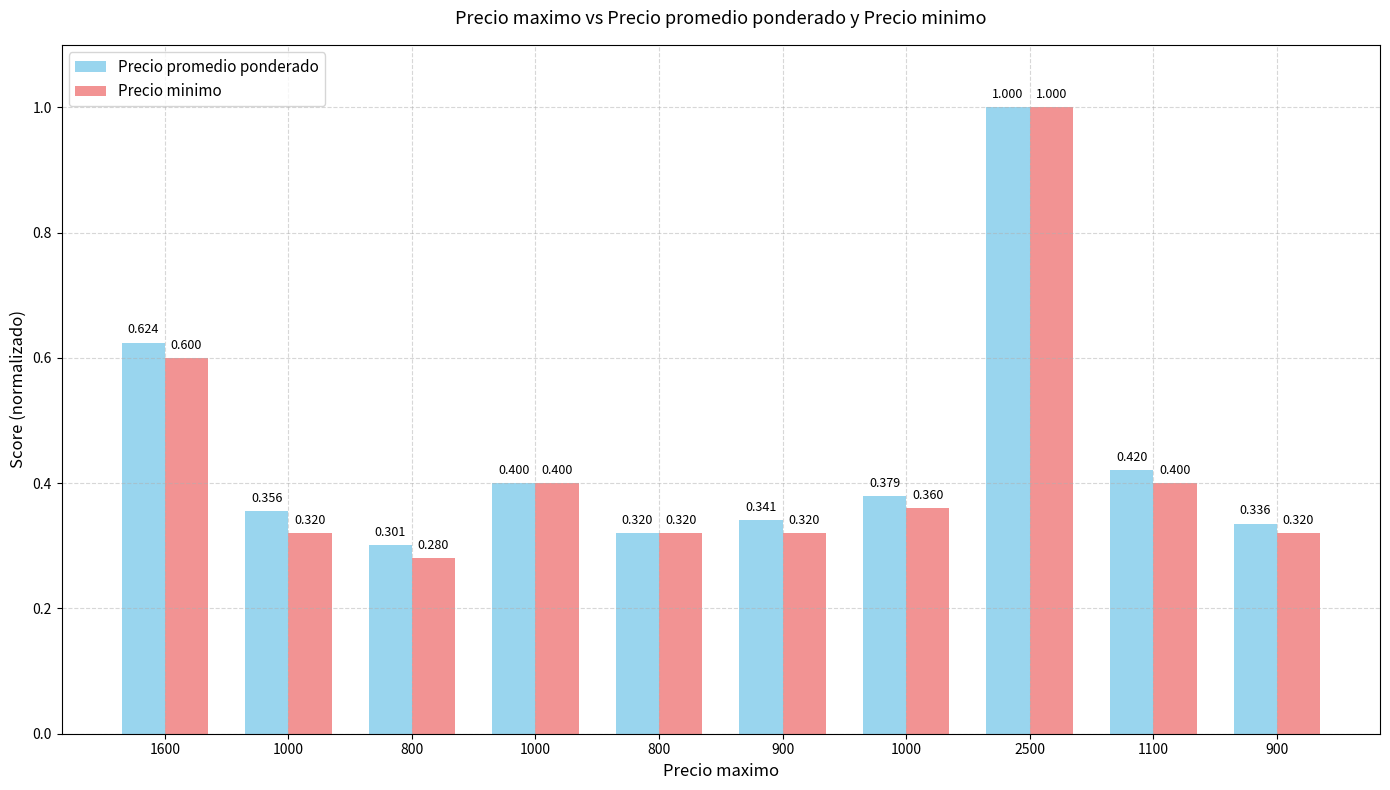

Which series has the largest total across all categories?

Precio promedio ponderado